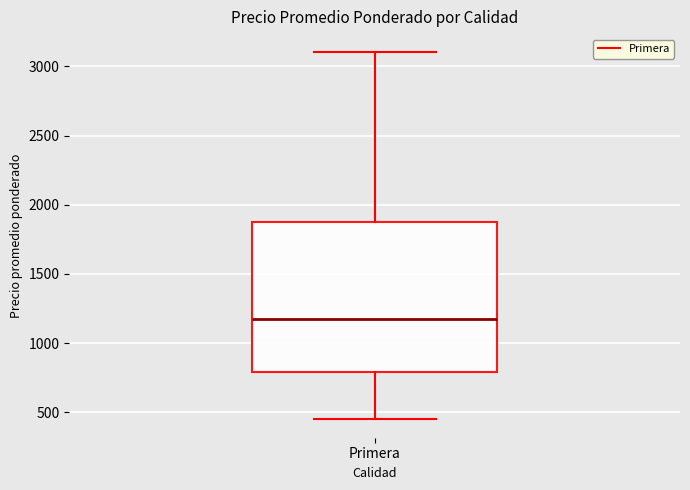

Where is the lower edge of the box for Primera on the y-axis? The values are not printed on the chart, so give them approximately, as read against the axis.

800